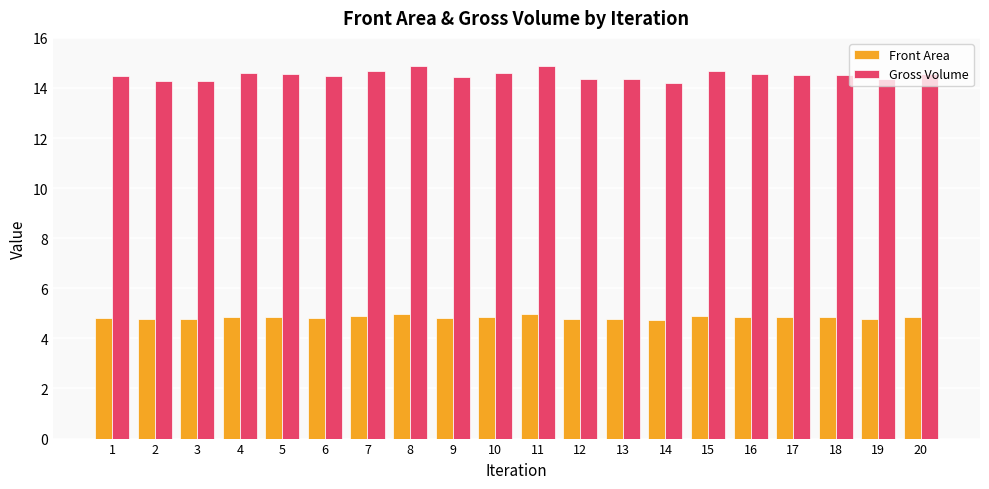

What is the minimum value shown in the chart?

4.7